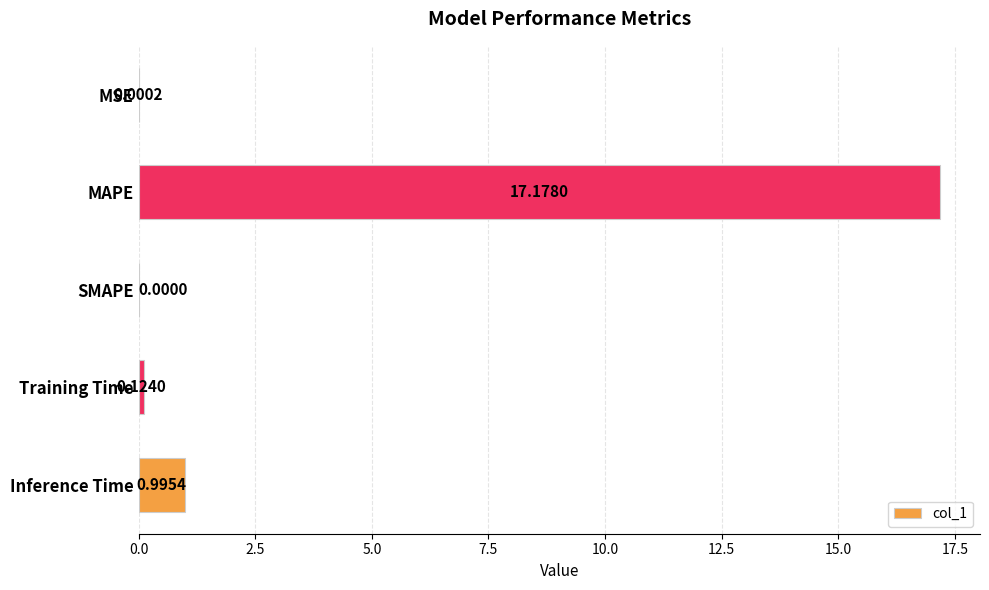

How many distinct data groups are displayed?

1